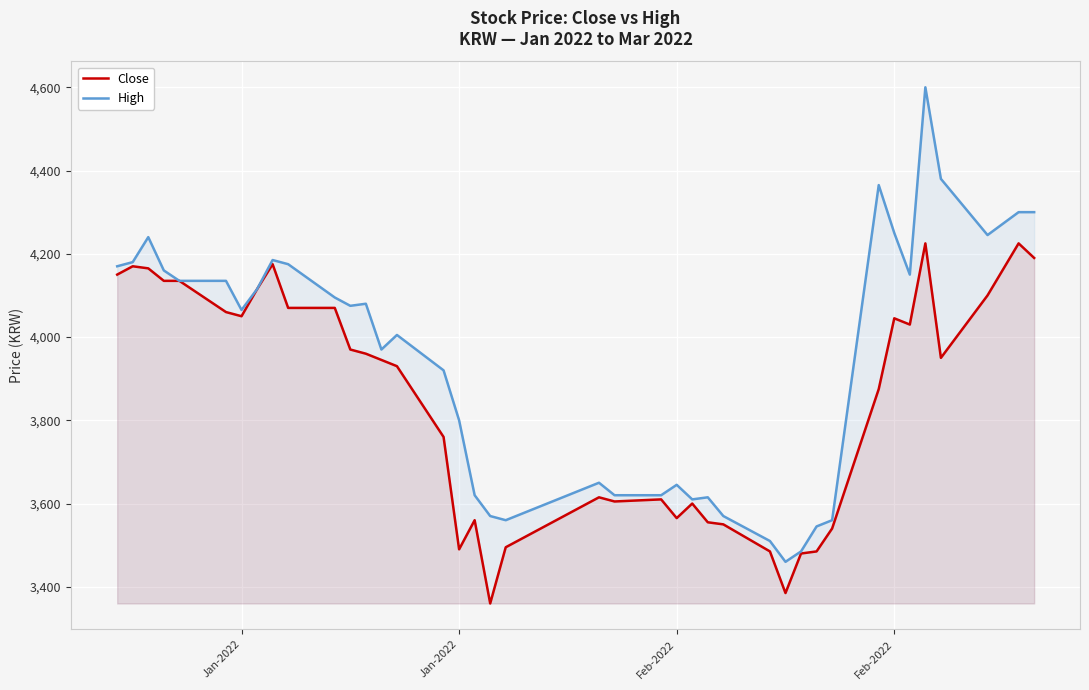

True or false: High and Close cross at least once.

False